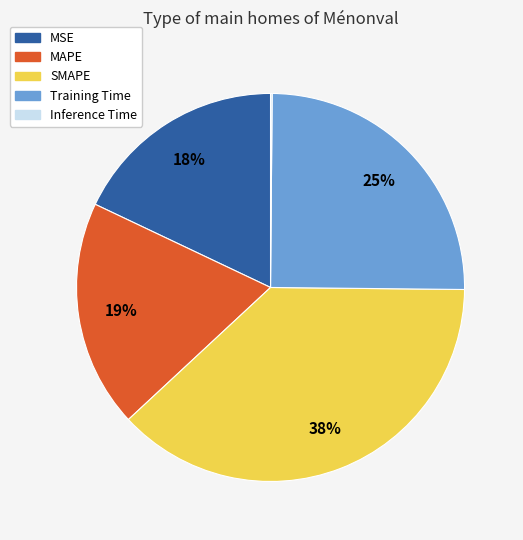

To the nearest percent, what is the combined percentage of MSE and MAPE?

37%